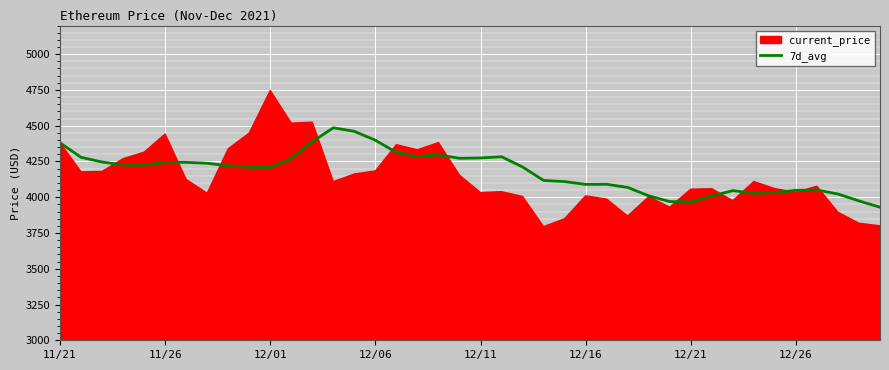

What is the minimum value for 7d_avg?

3930.1